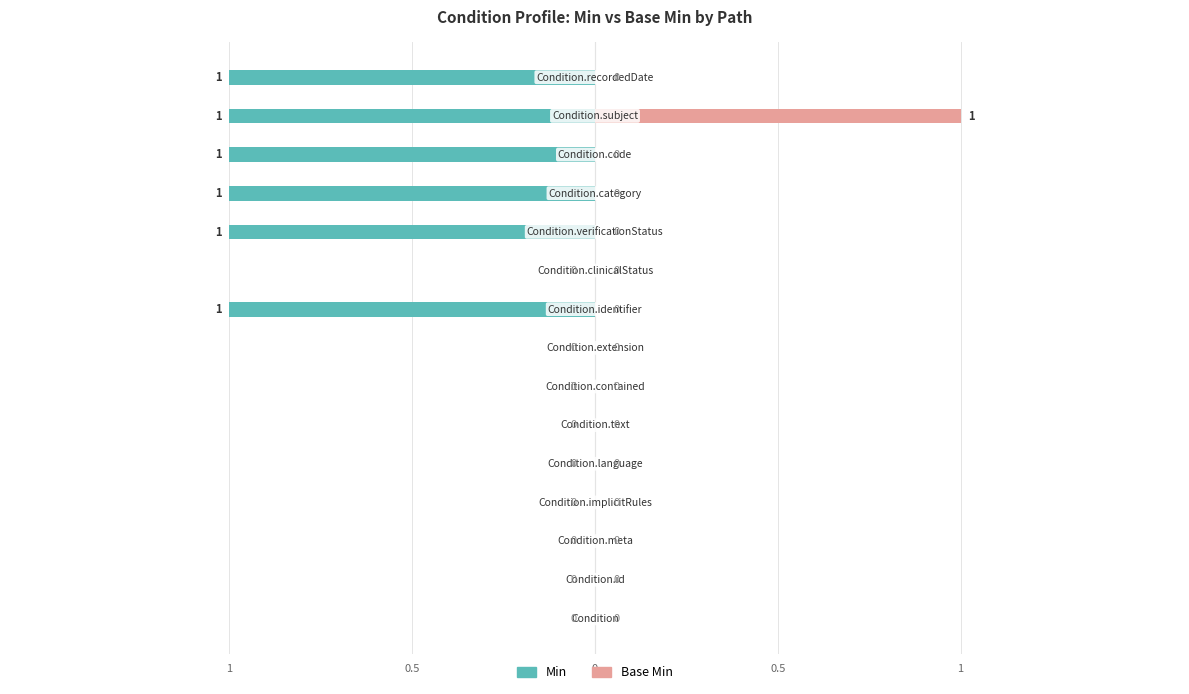

Rank the series by their maximum value, from lowest to highest.

Min, Base Min